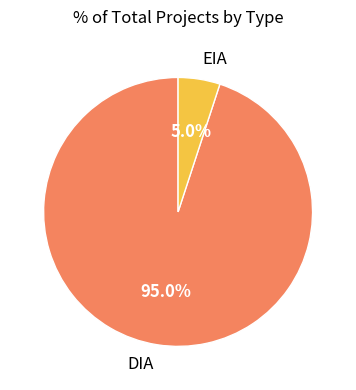

Count the number of slices in the pie.

2